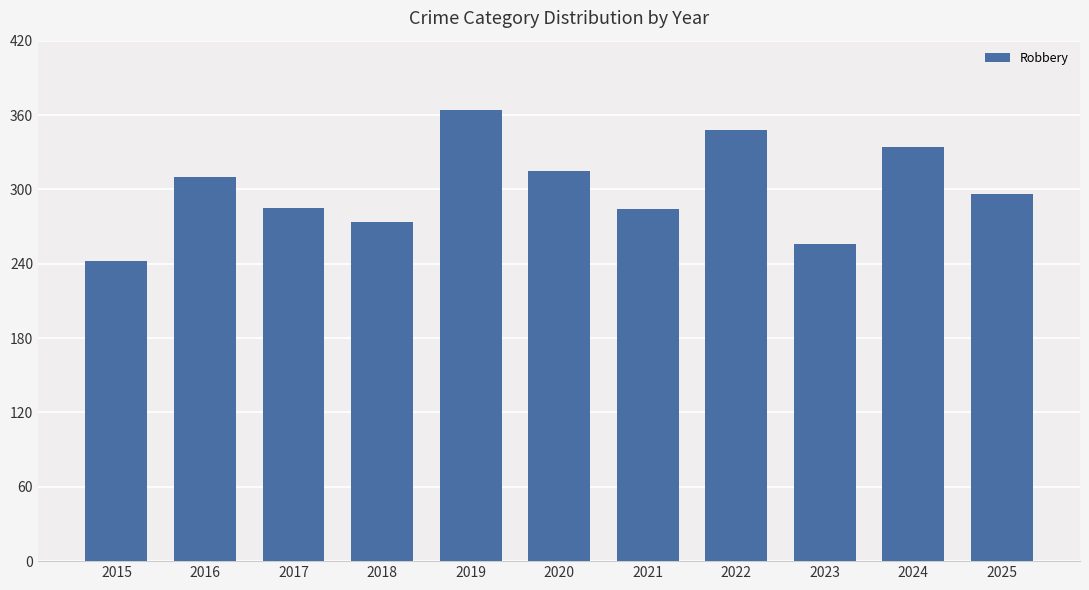

What is the sum of all values?

3308